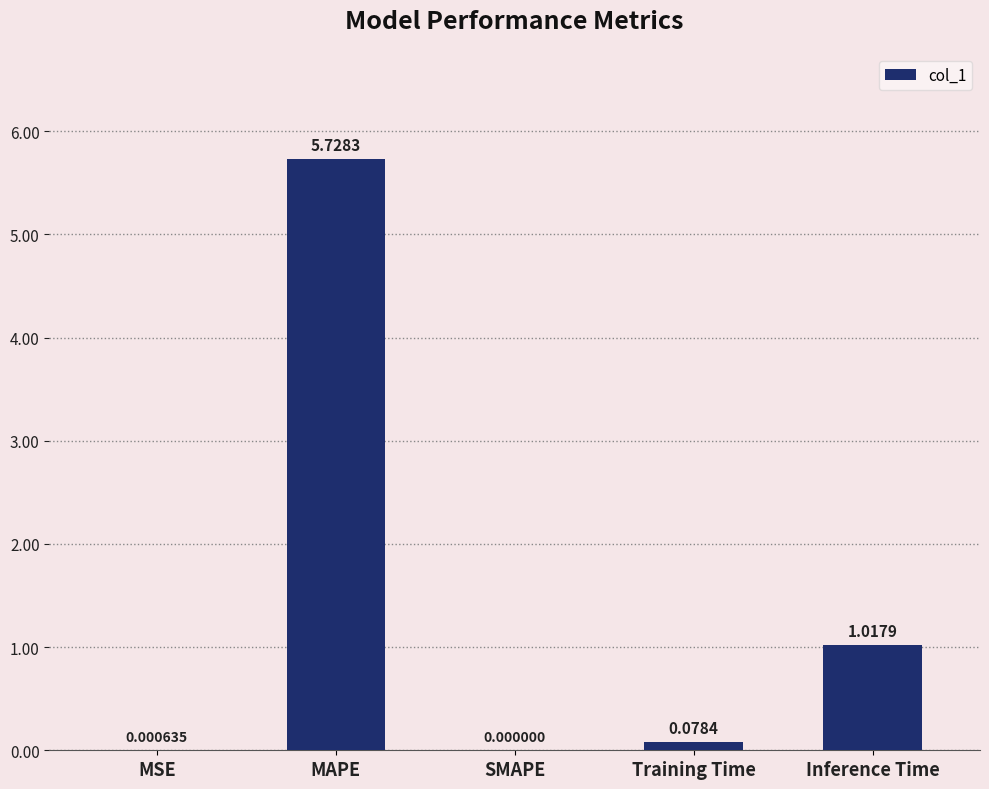

What is the sum of all values?

6.8